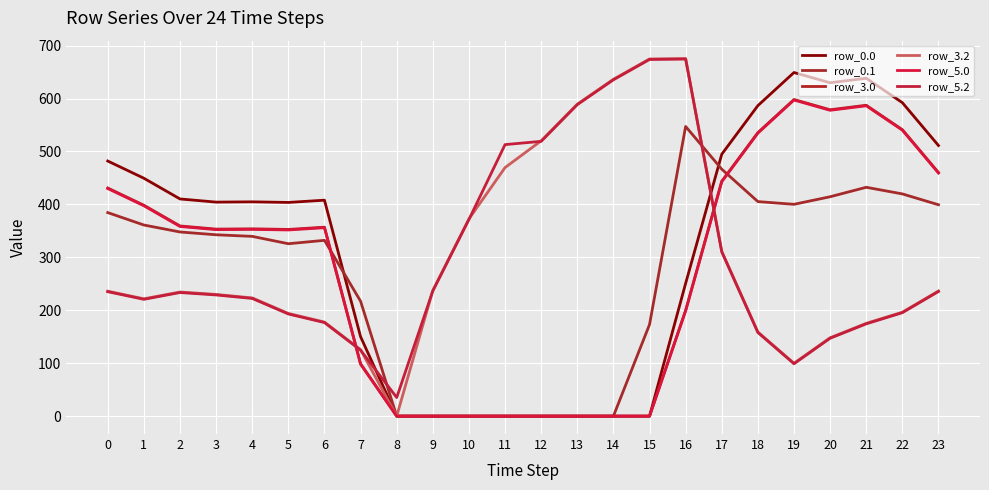

What value does the row_3.2 series have at 3?

230.0